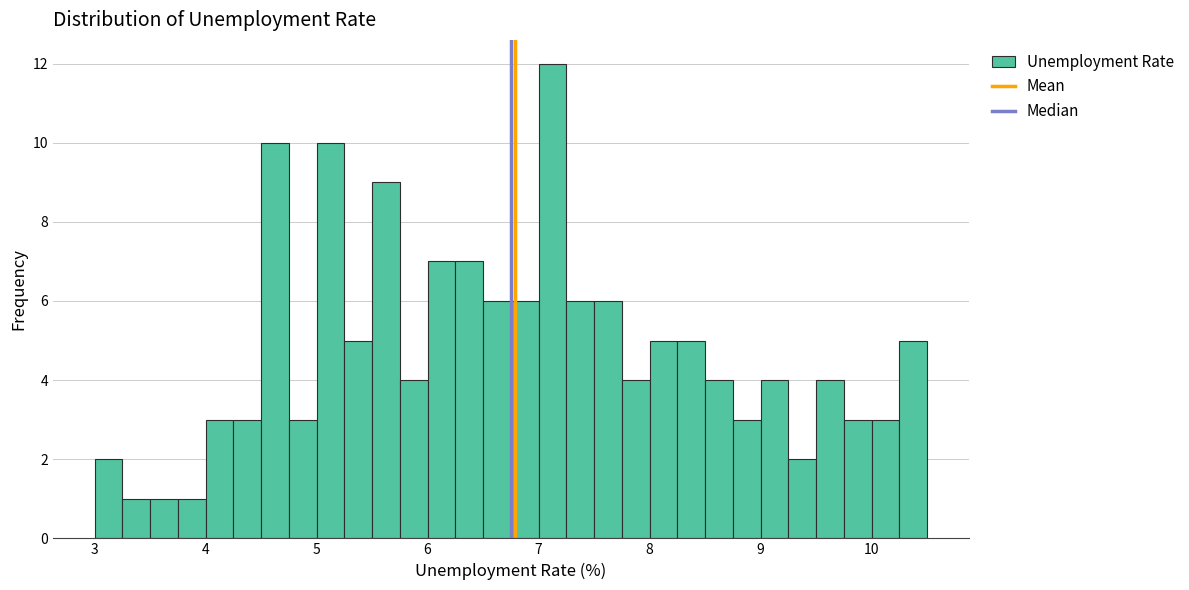

Read against the x-axis, roughly where is the centre of the tallest bar?

7.1